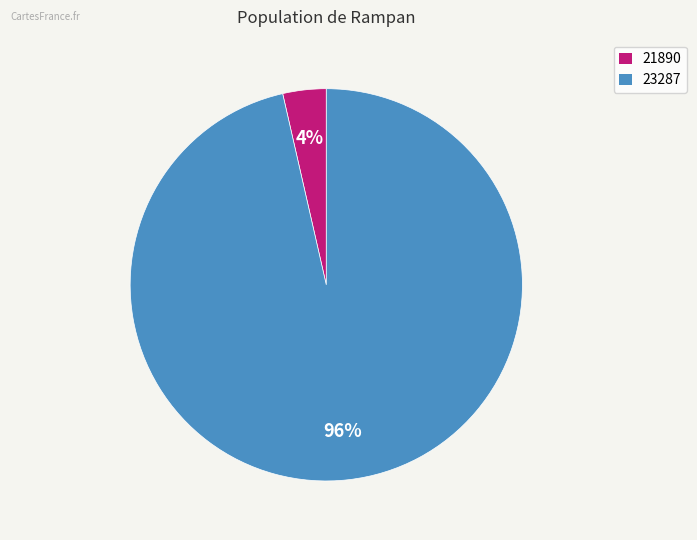

Which category accounts for the majority?

23287